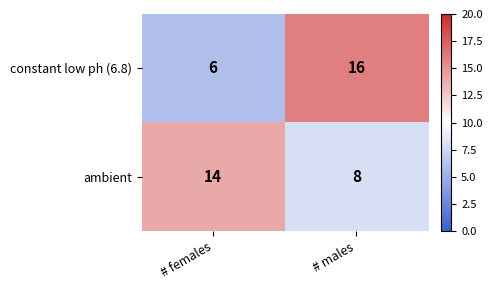

Reading right to left, what are all the values shown in this chart?

constant low ph (6.8): # males=16	# females=6
ambient: # males=8	# females=14